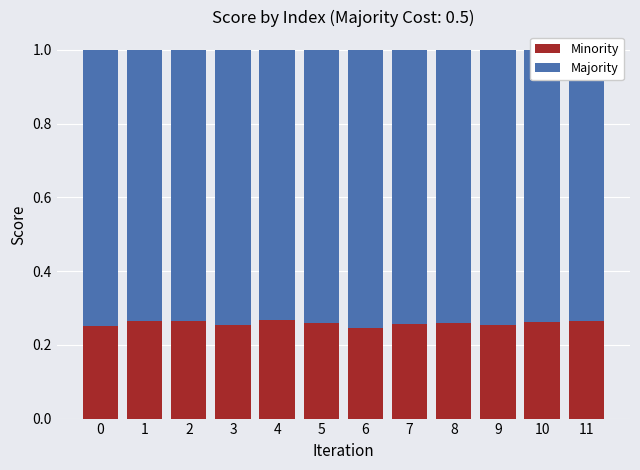

The value of Minority at 8 is 0.4. True or false?

False